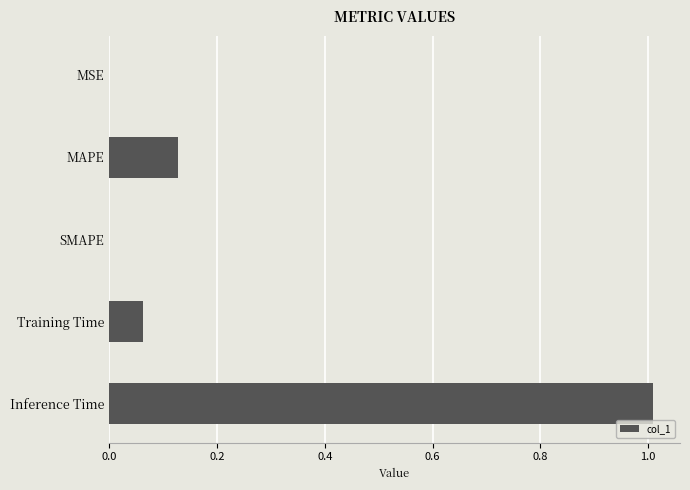

At which category does the chart reach its peak across all series?

Inference Time